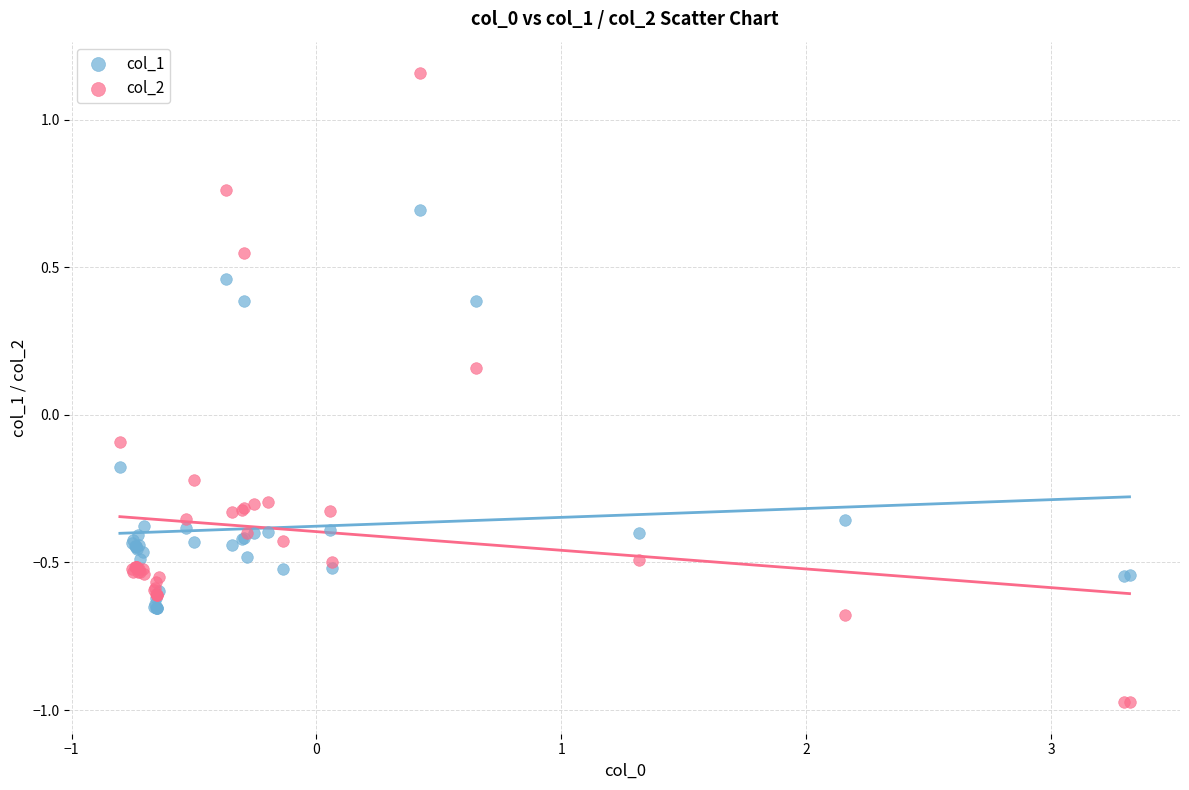

What are all the series names shown in the legend?

col_1, col_2